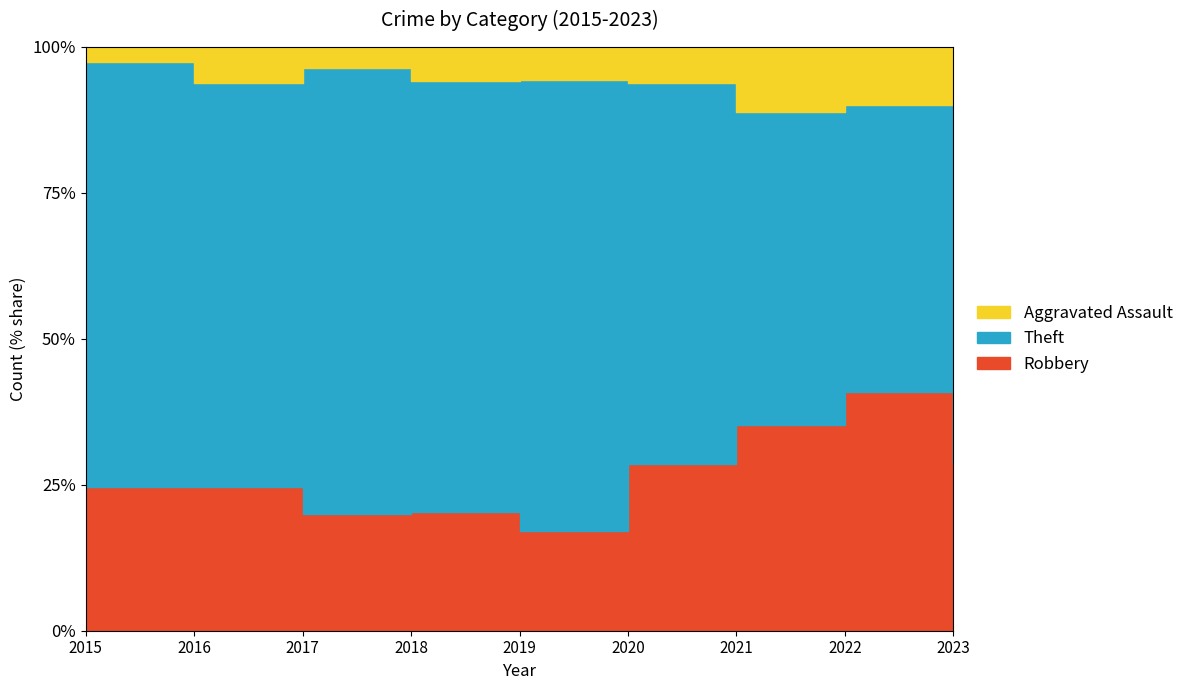

List the series in order of their overall mean, lowest first.

Aggravated Assault, Robbery, Theft